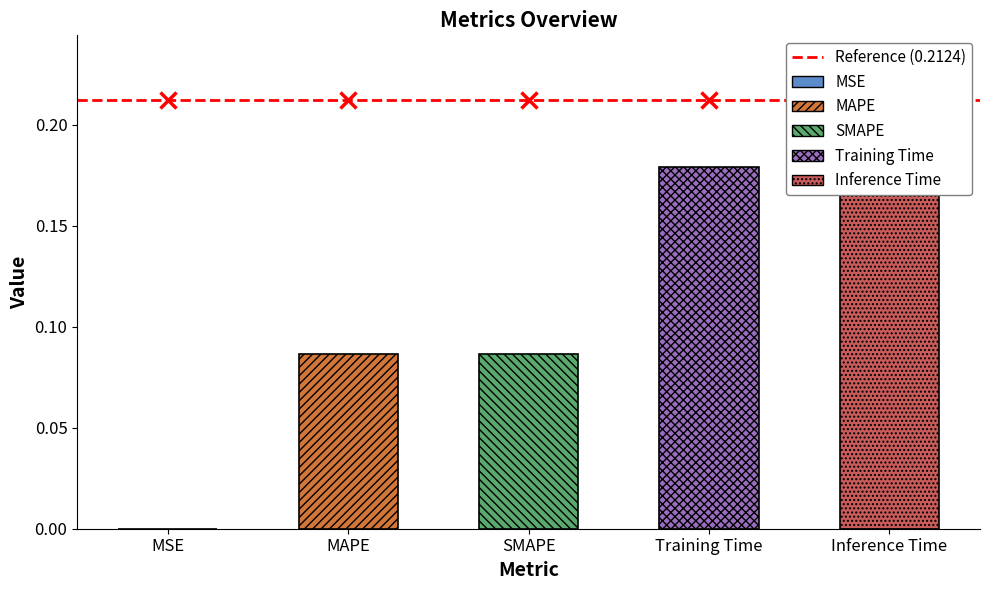

Rank the categories by value from highest to lowest.

Inference Time, Training Time, SMAPE, MAPE, MSE